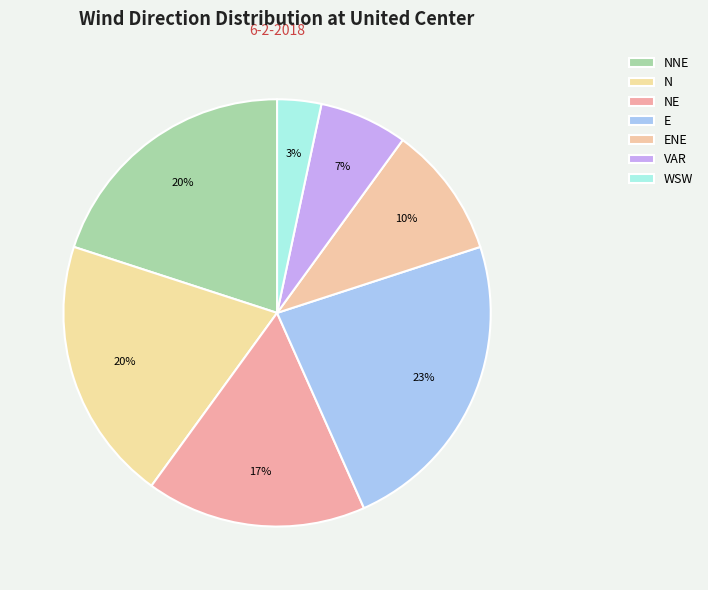

Is N the majority of the pie?

No